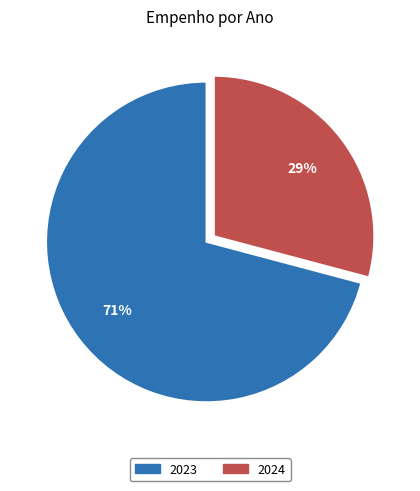

Count the number of slices in the pie.

2